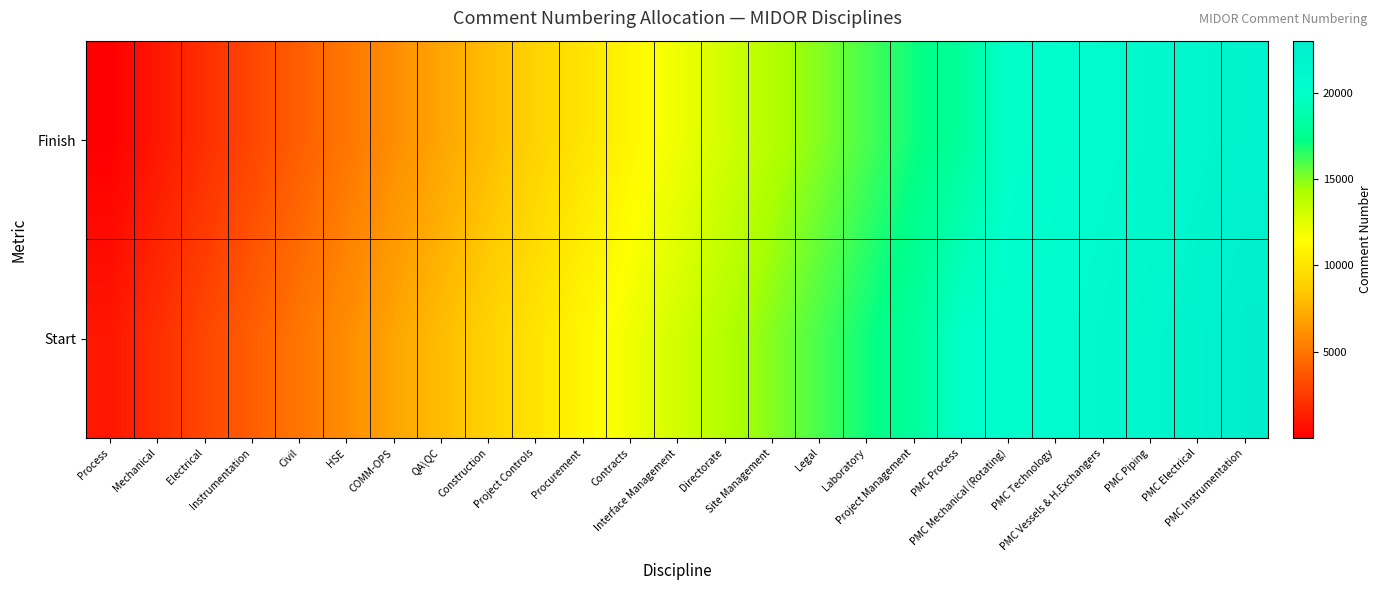

What is the minimum value shown in the chart?

1